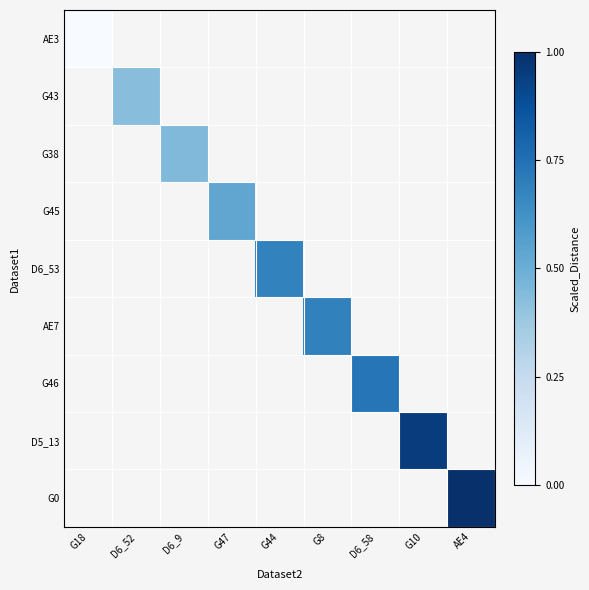

True or false: G0 has a value of 0.5 at AE4.

False